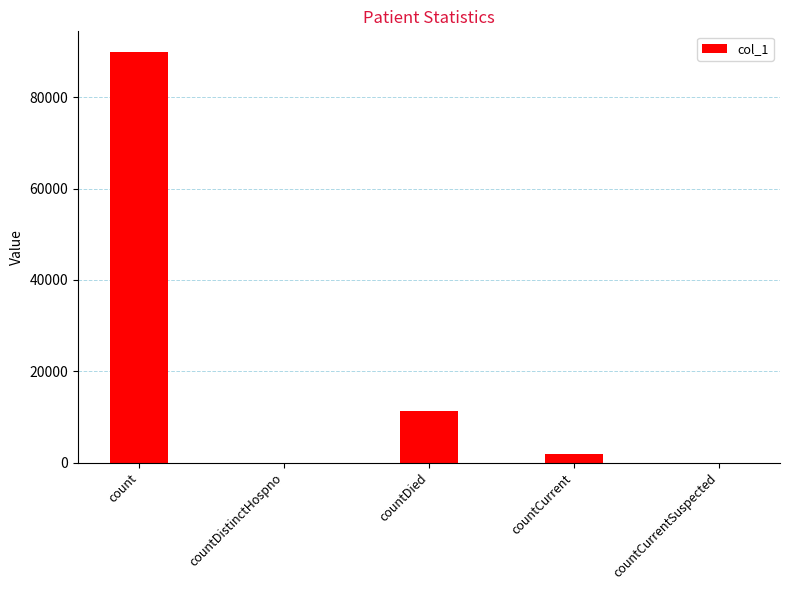

What is the maximum value shown in the chart?

89975